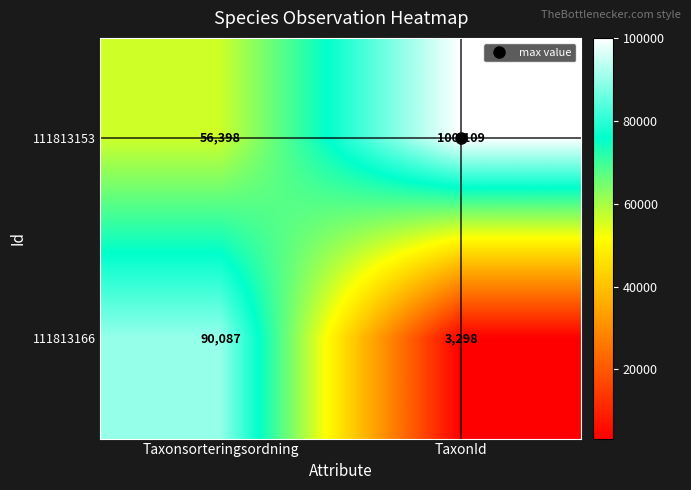

True or false: 111813166 has a value of 5836 at TaxonId.

False